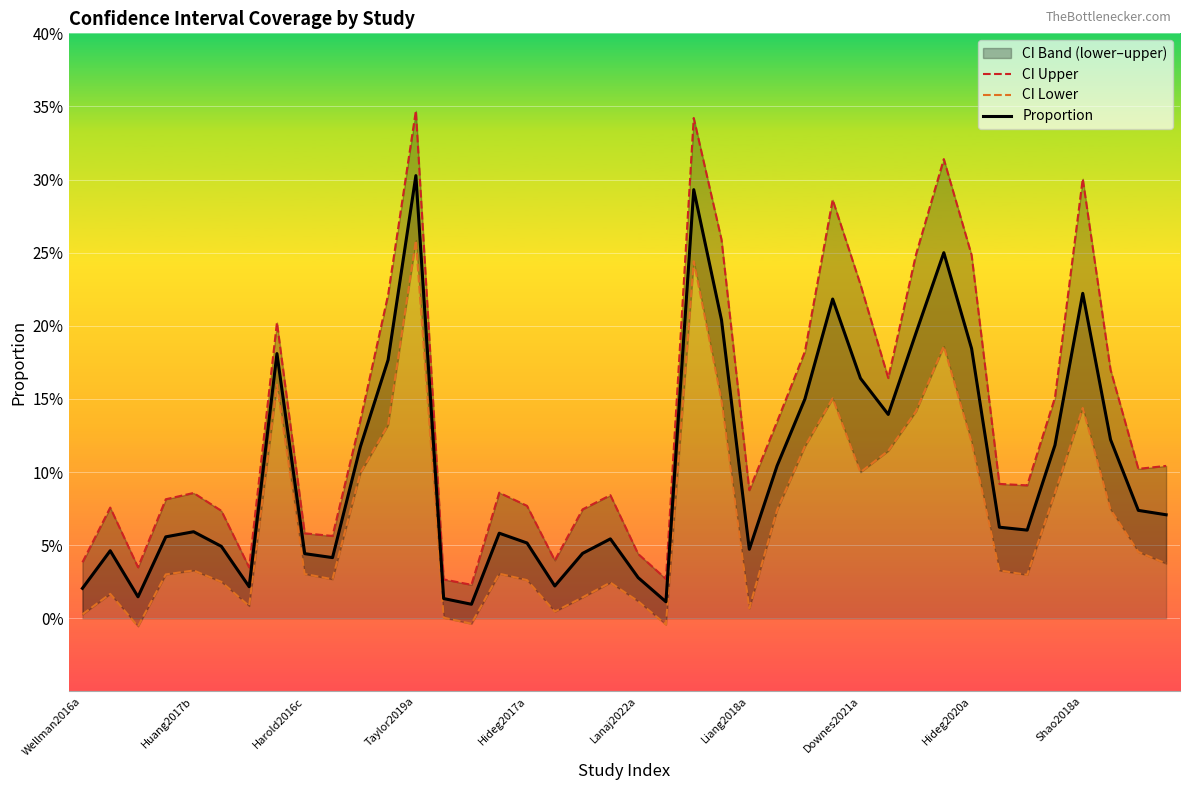

What is the label of the 7th point from the right?

33